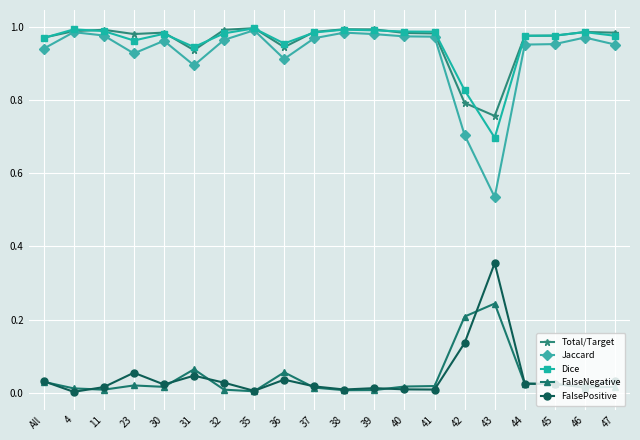

At which category does FalsePositive reach its first local peak?

23